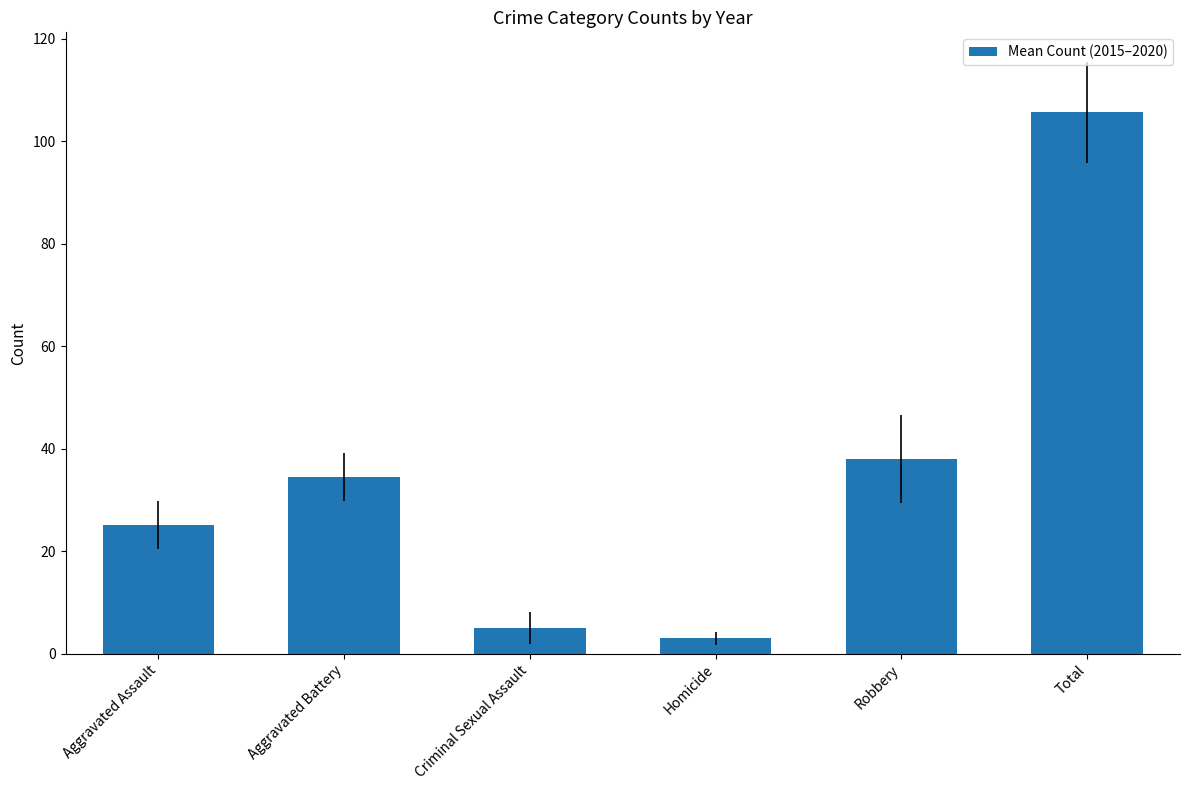

Are the bars horizontal?

No